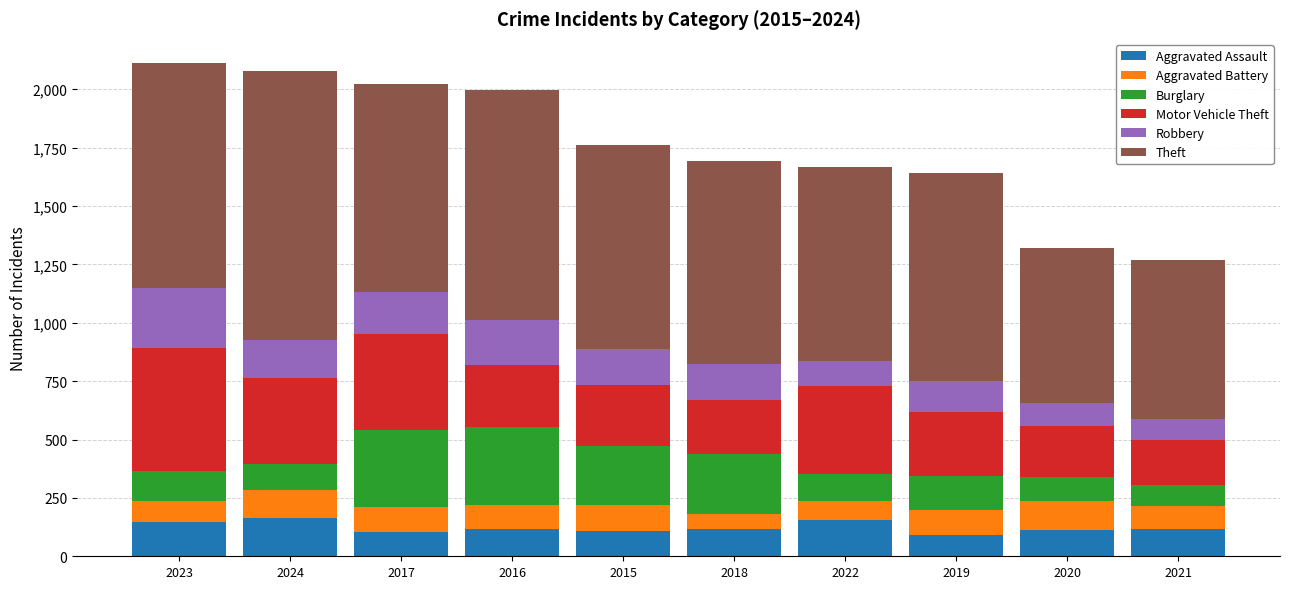

What is the total value across all series at 2020?

1322